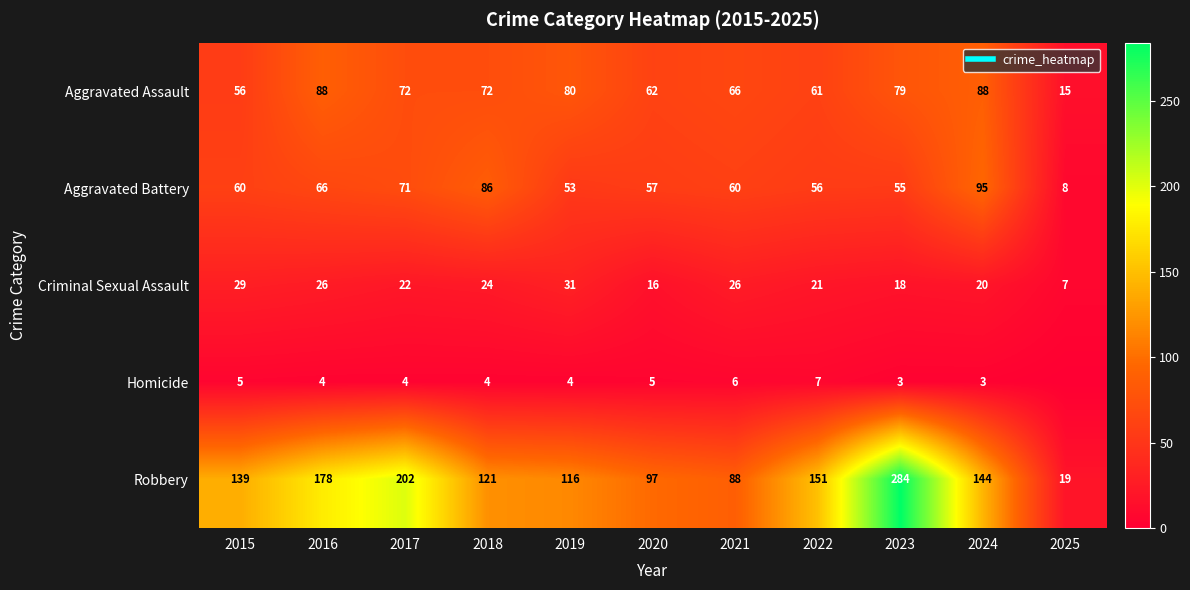

How many values in the Aggravated Battery series exceed 60?

4